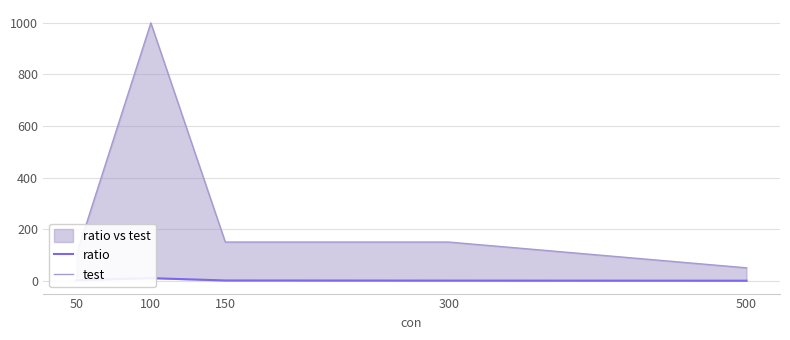

The value of test at 100 is 1772.4. True or false?

False